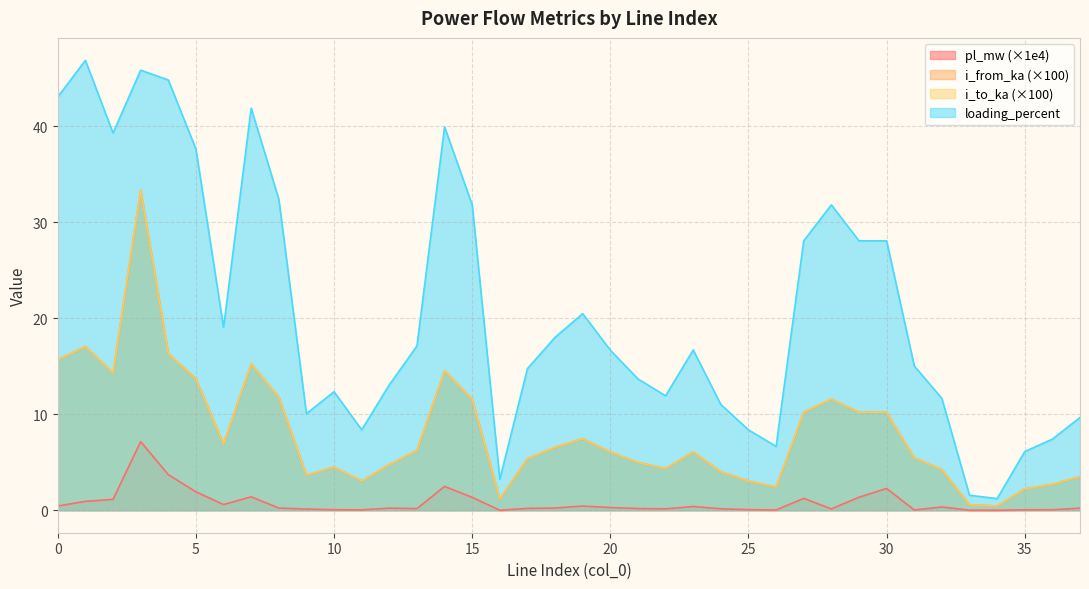

What is the difference between the loading_percent values at 10 and 19?

8.1